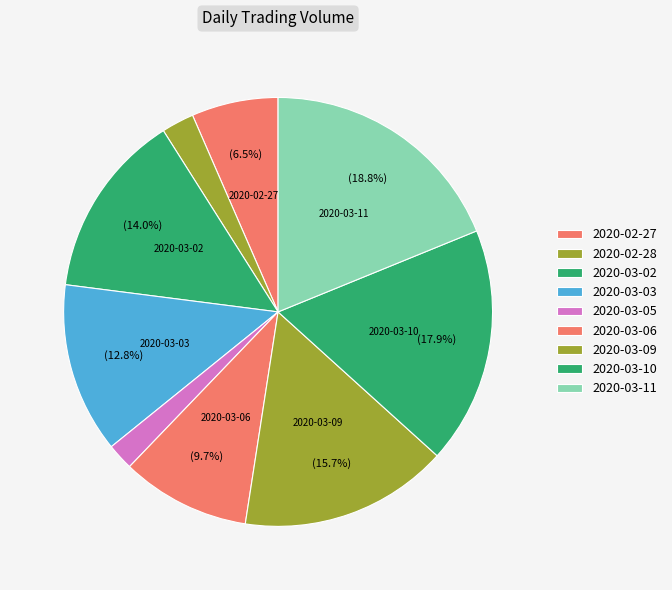

What is the total percentage of 2020-02-27 and 2020-03-09?

22.3%